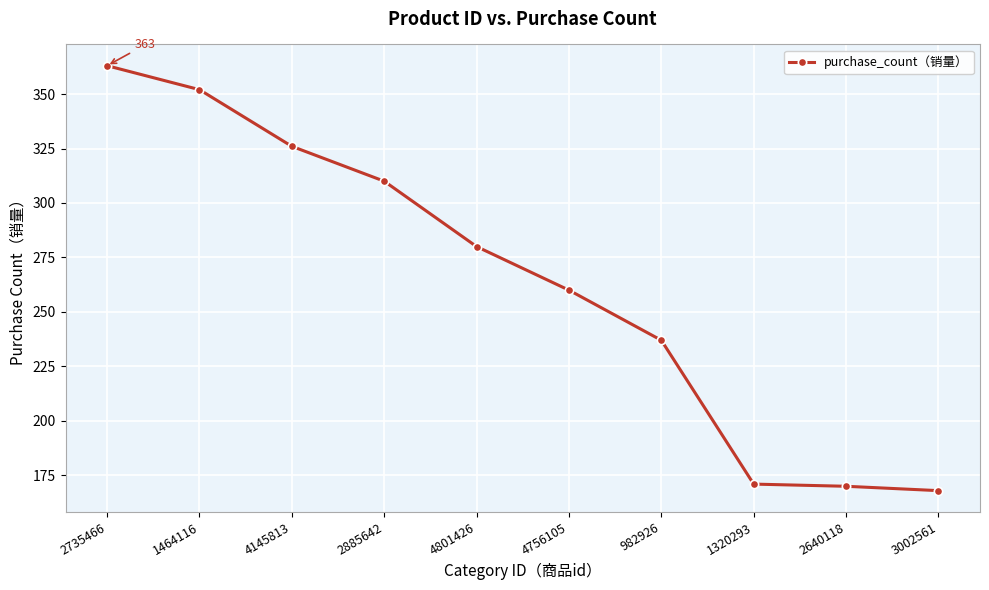

What is the ratio of the value at 4145813 to the value at 3002561?

1.9